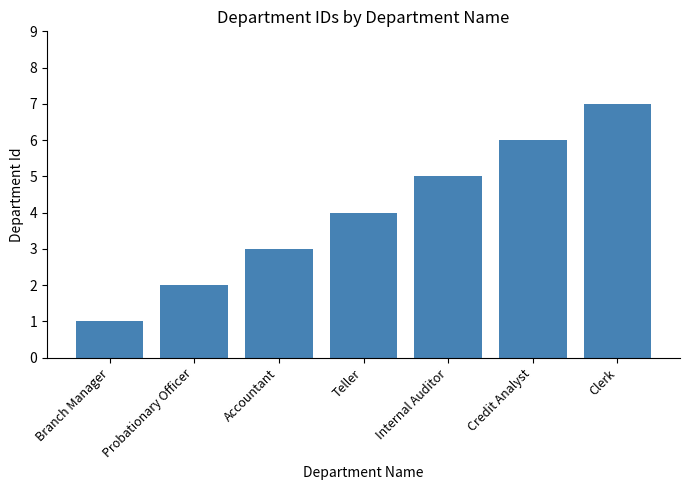

What is the sum of the values at Clerk and Credit Analyst?

13